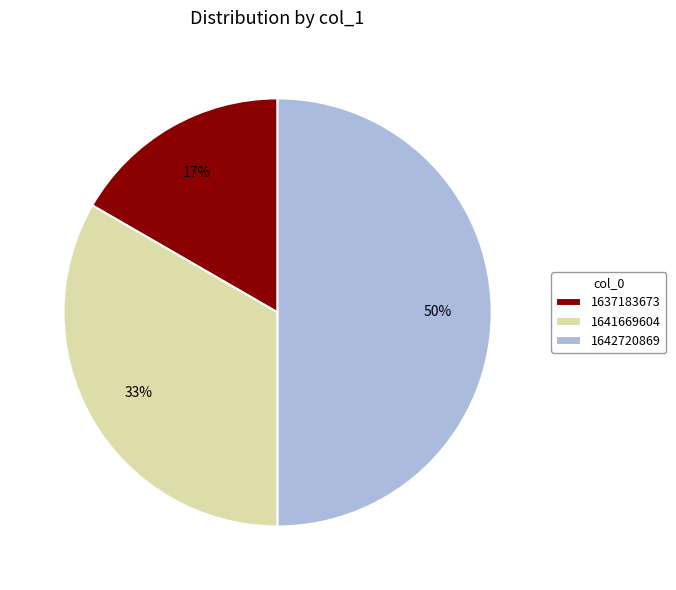

Is the sum of 1641669604 and 1642720869 greater than half?

Yes